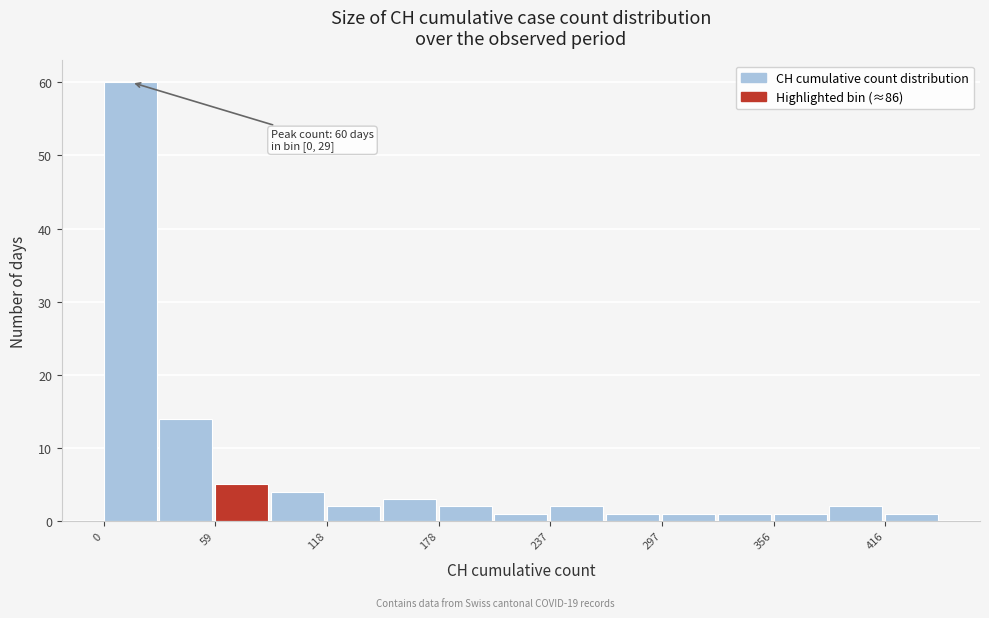

Around what value on the x-axis is the tallest bar? Give the approximate position of its centre, as read against the axis.

10